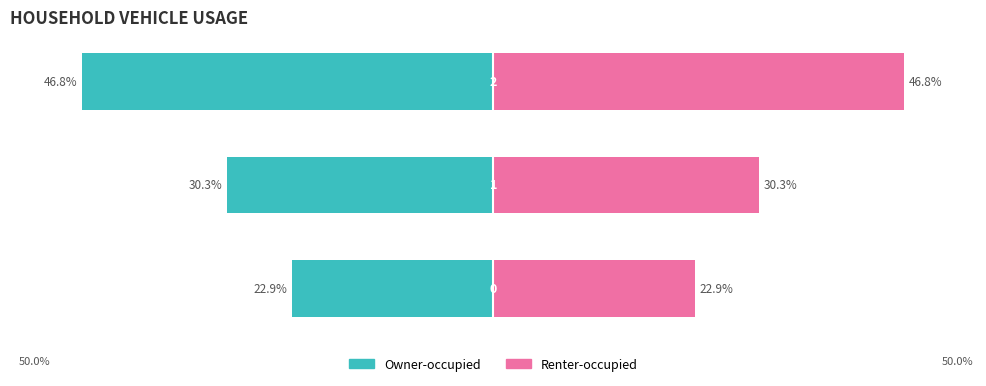

What is the sum of all Renter-occupied values?

100.0